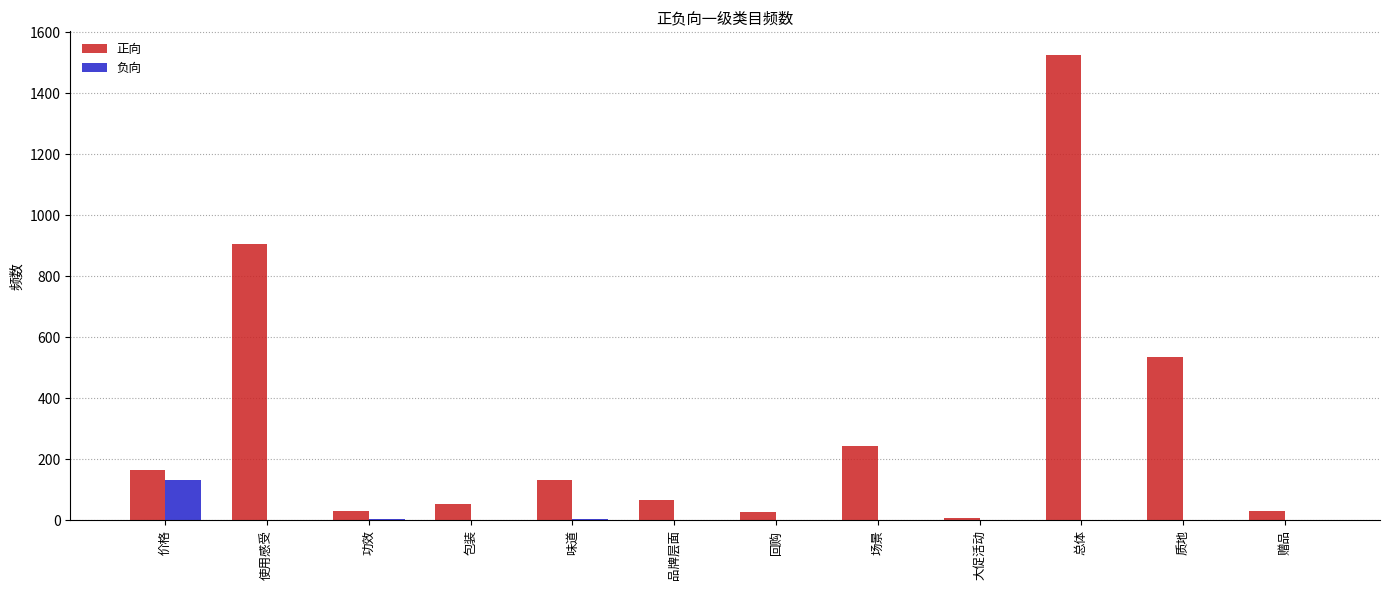

Which series has the largest total across all categories?

正向